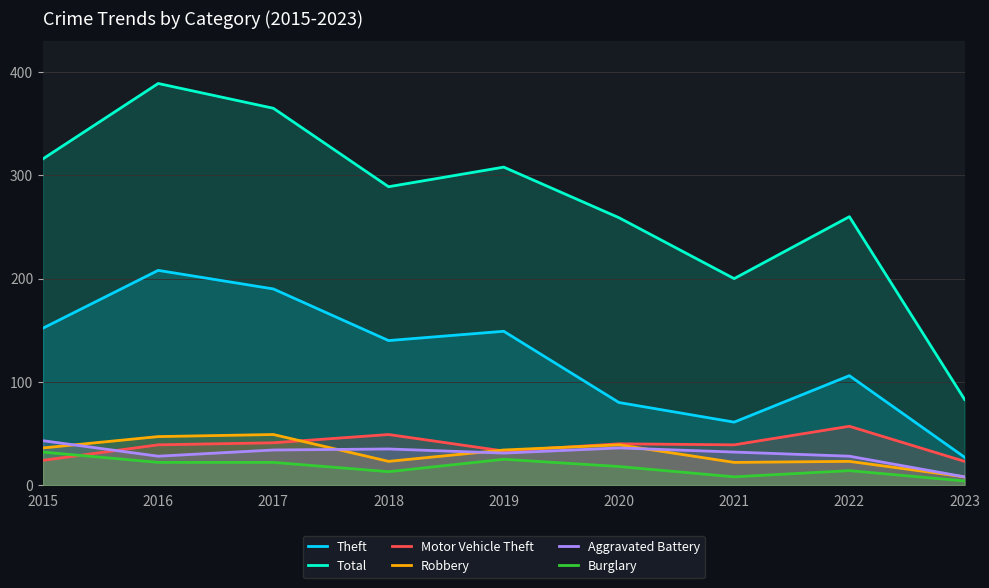

How many lines are shown in the chart?

6